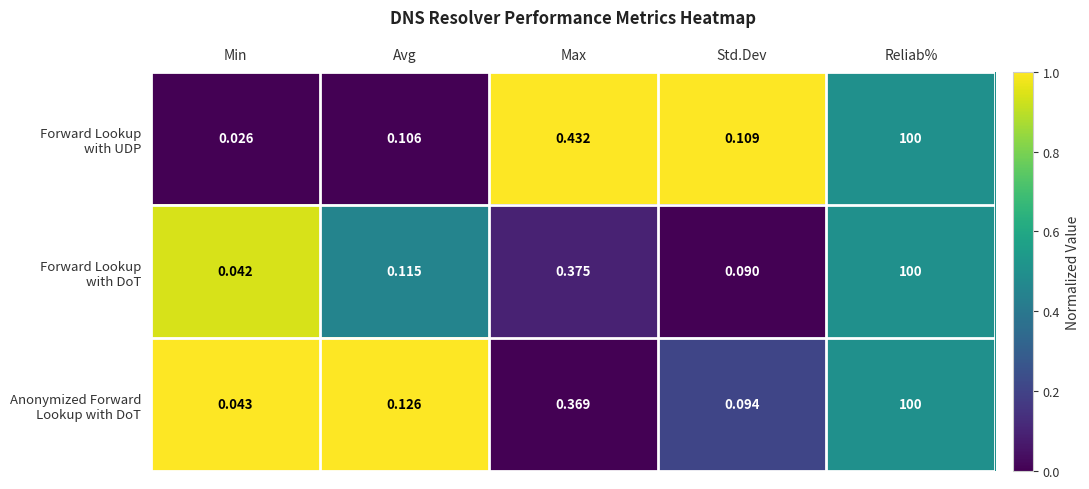

At which category is the sum across all series the highest?

Reliab%